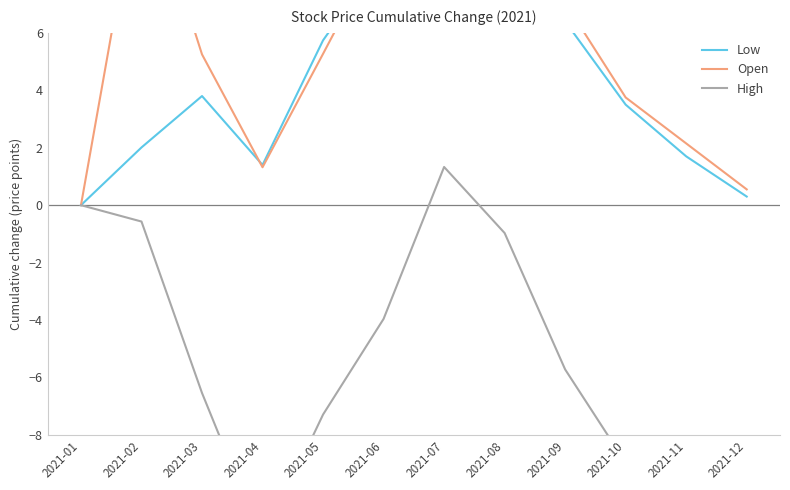

Which category has the lowest value across all series?

2021-12